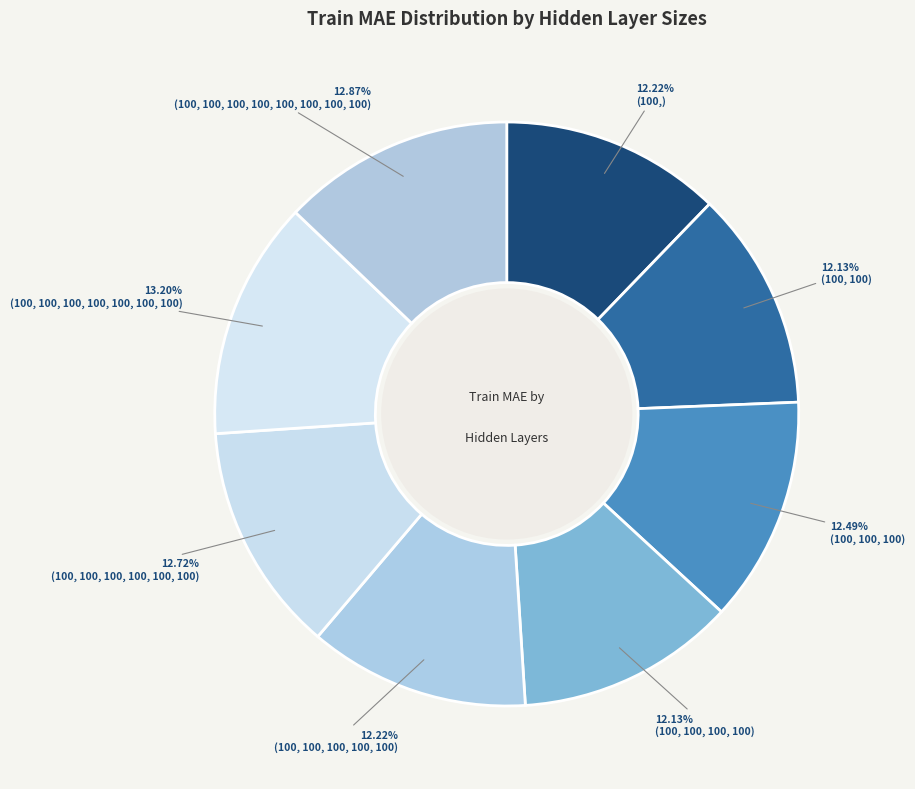

Combined, what portion of the pie is (100, 100, 100, 100, 100) and (100, 100, 100)?

24.7%